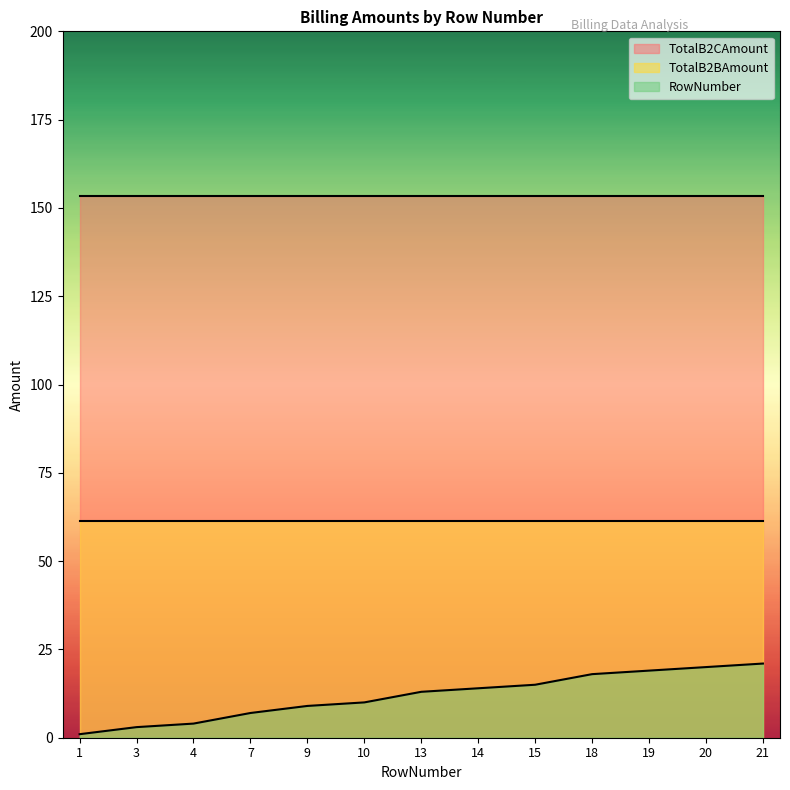

Read the TotalB2BAmount value at 1.

61.4